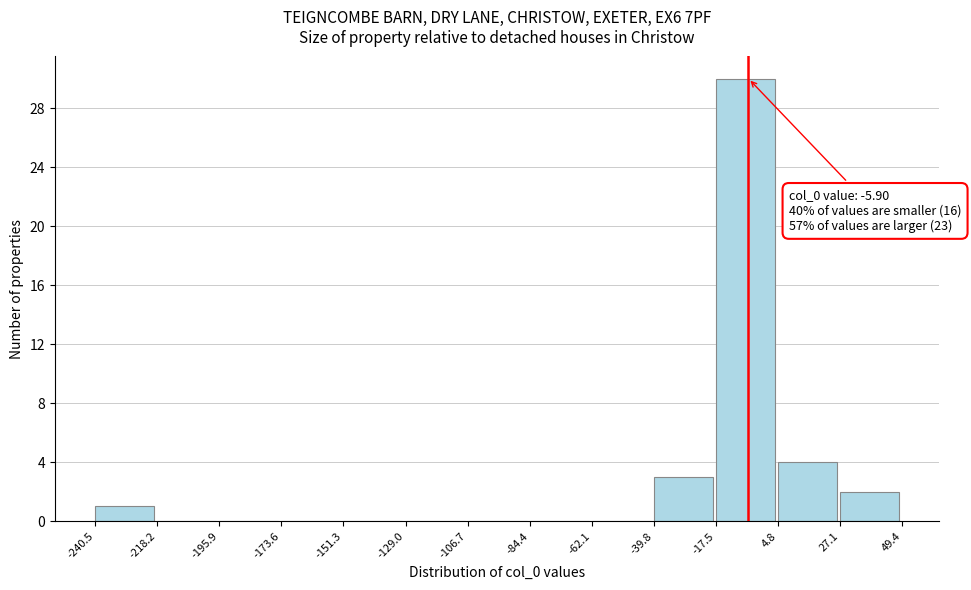

Which range on the x-axis has the tallest bar?

-17.5 to 4.8